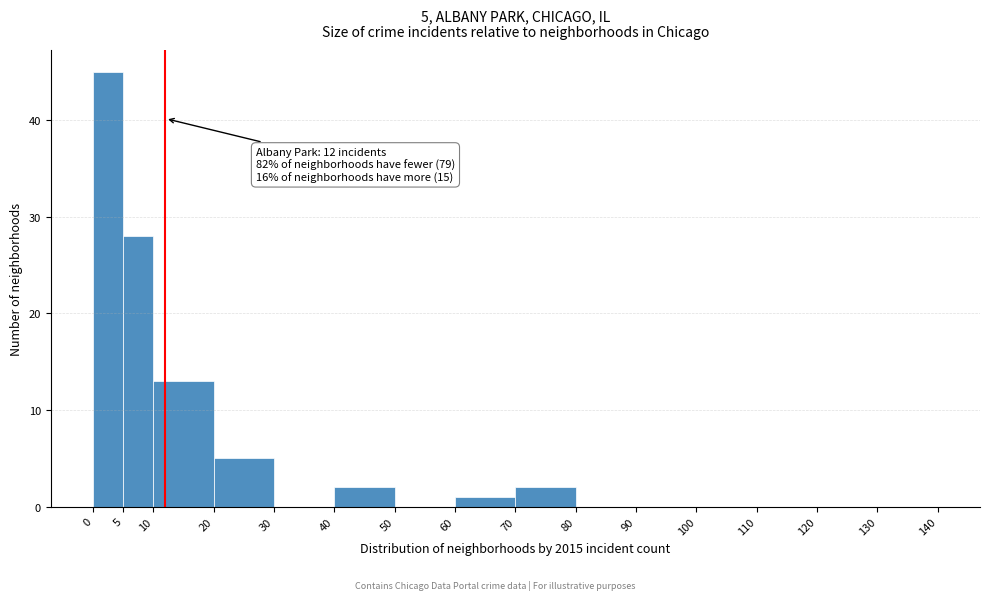

Which range on the x-axis has the tallest bar?

0 to 5